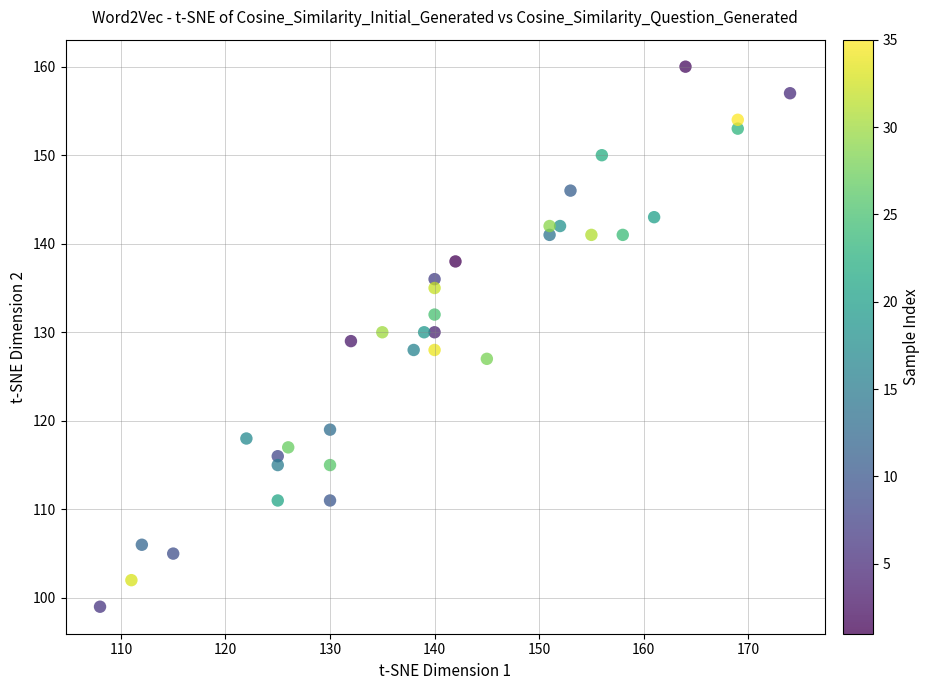

What is the range of X values (max minus min)?

66